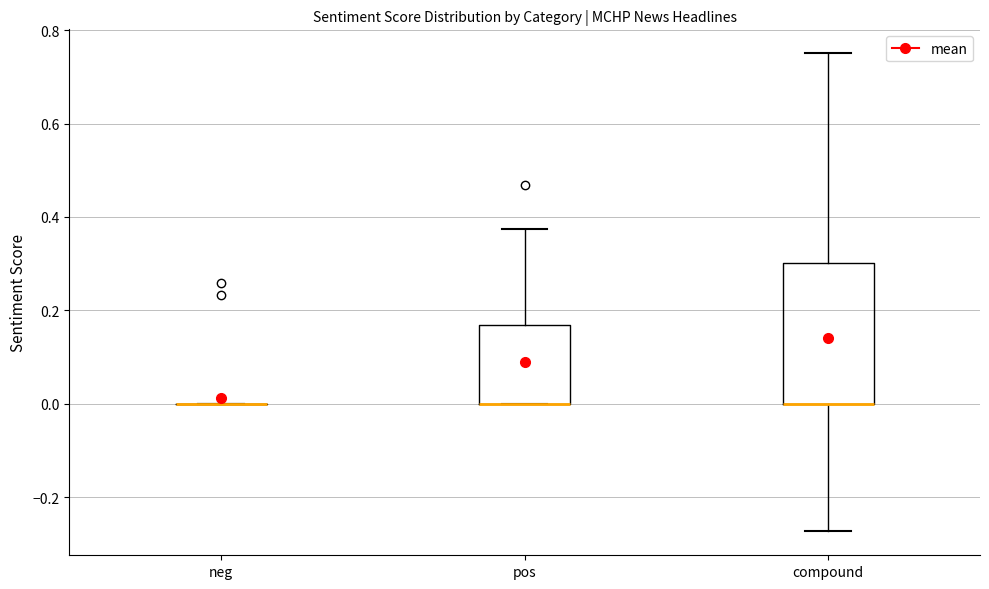

Which box is the tallest, from its lower edge to its upper edge?

compound